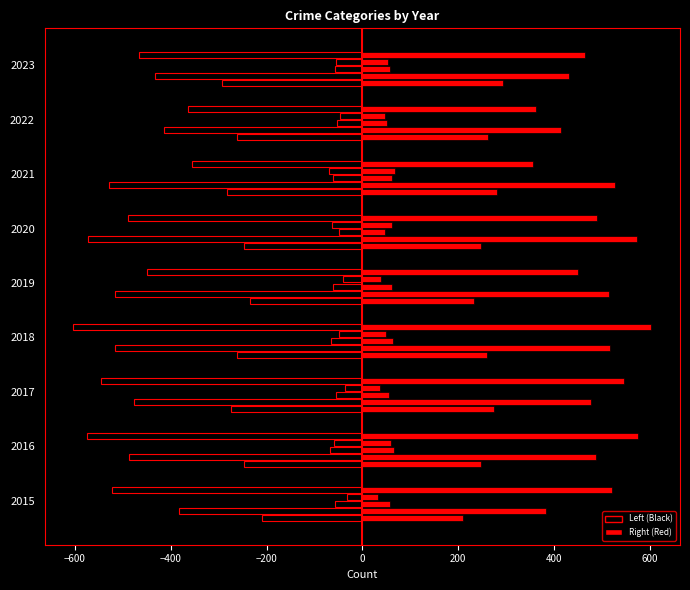

How many data points does each series have?

9